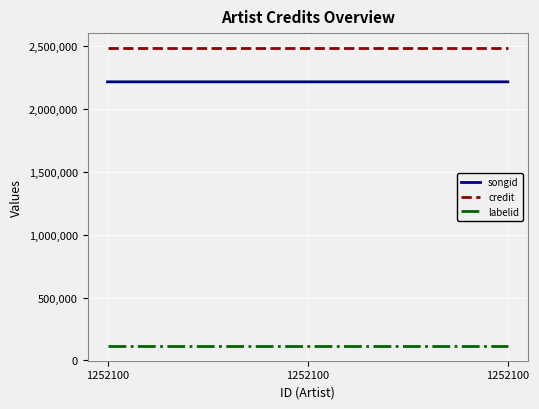

What is the value of the labelid point at the 1st from the left?

115801